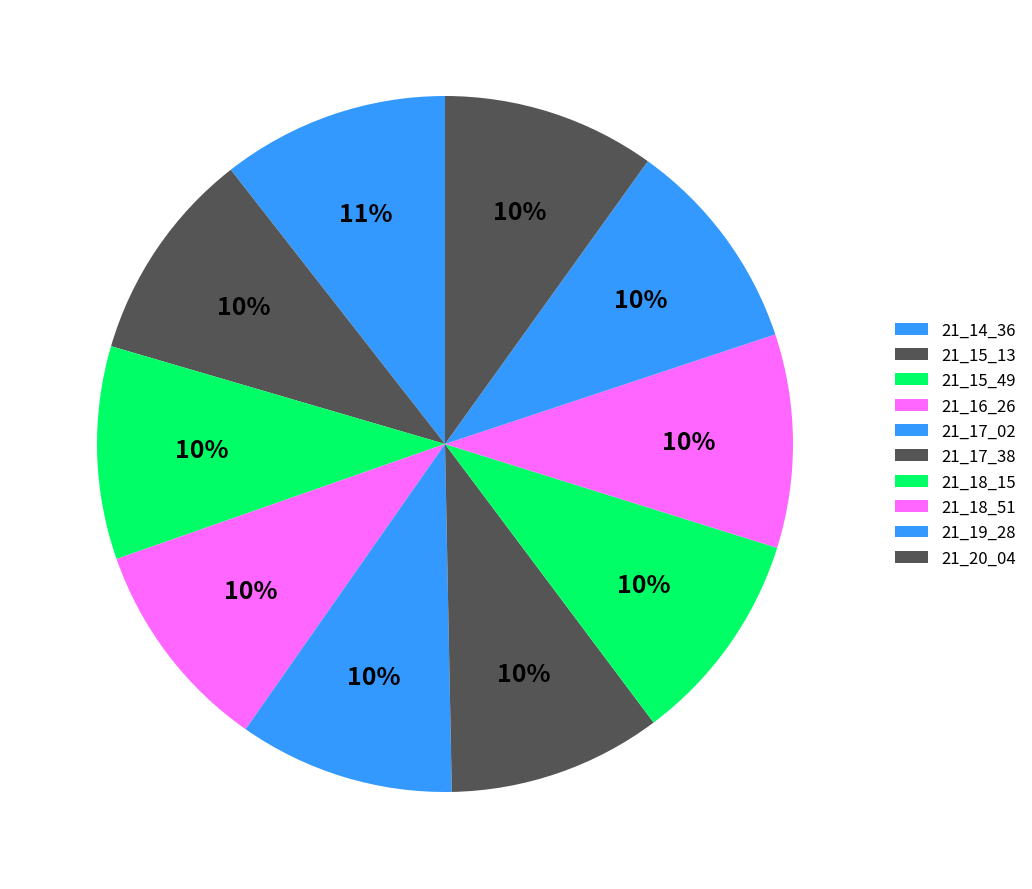

How many slices are in this pie chart?

10